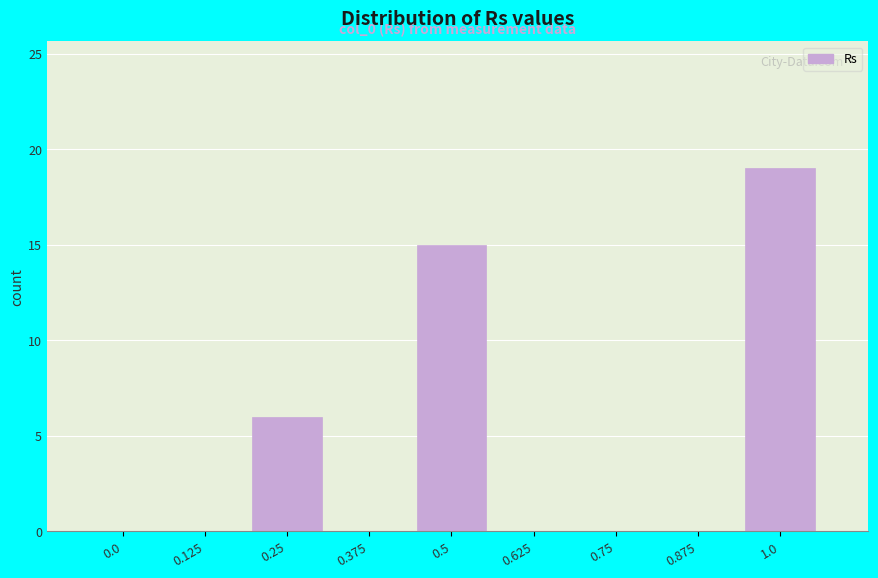

Reading left to right, what are all the values shown in this chart?

0.0=0	0.125=0	0.25=6	0.375=0	0.5=15	0.625=0	0.75=0	0.875=0	1.0=19